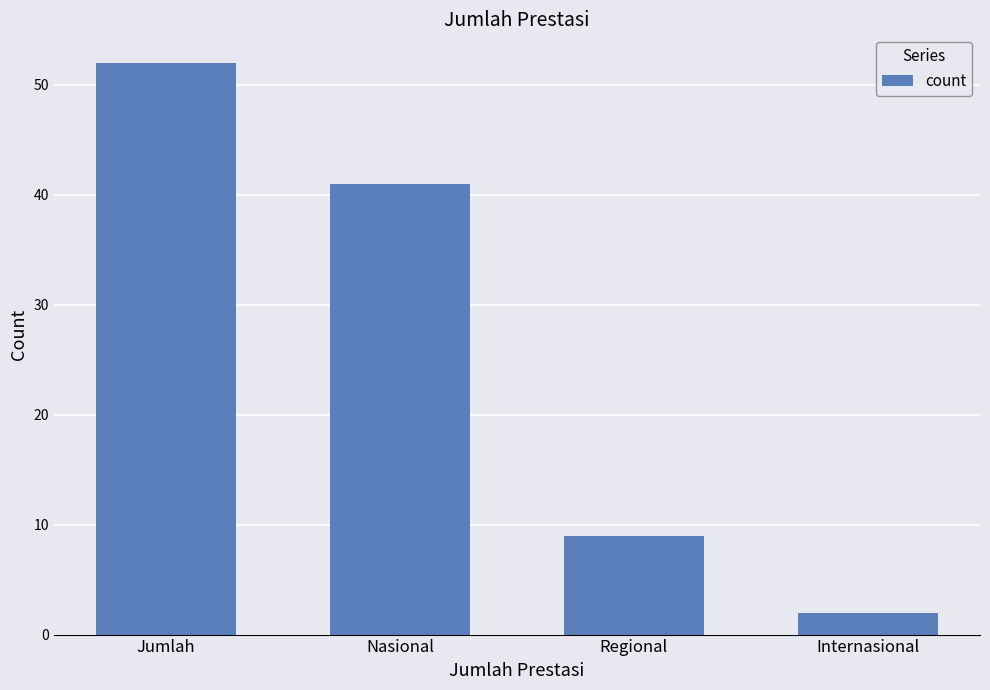

Reading left to right, extract all data points from this chart.

Jumlah=52	Nasional=41	Regional=9	Internasional=2